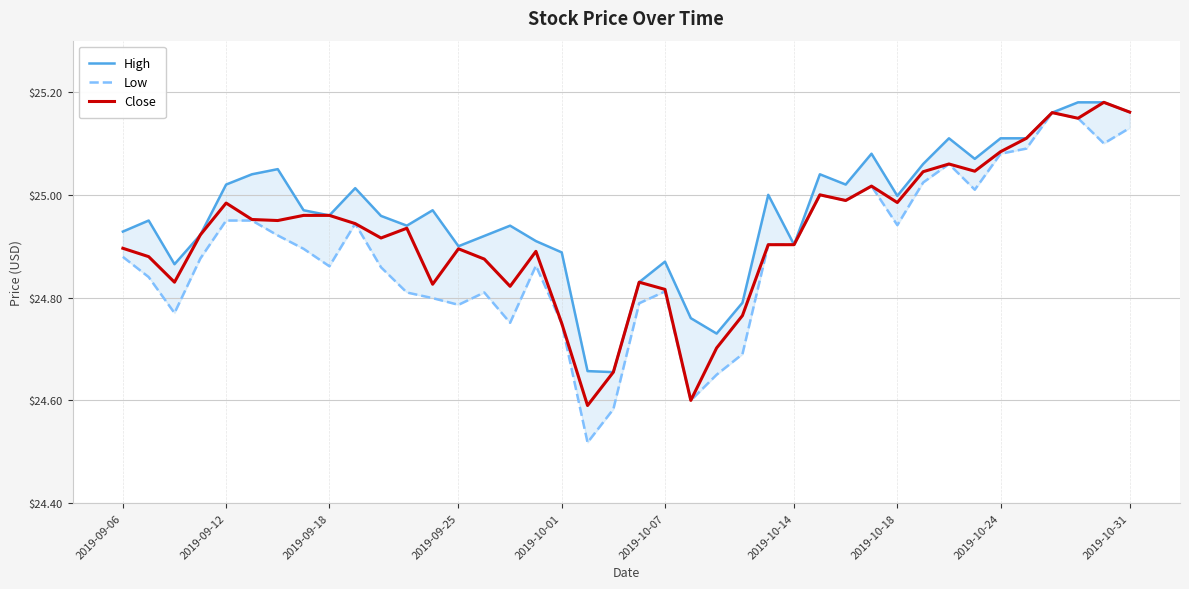

The value of Close at 2019-09-18 is 34.4. True or false?

False